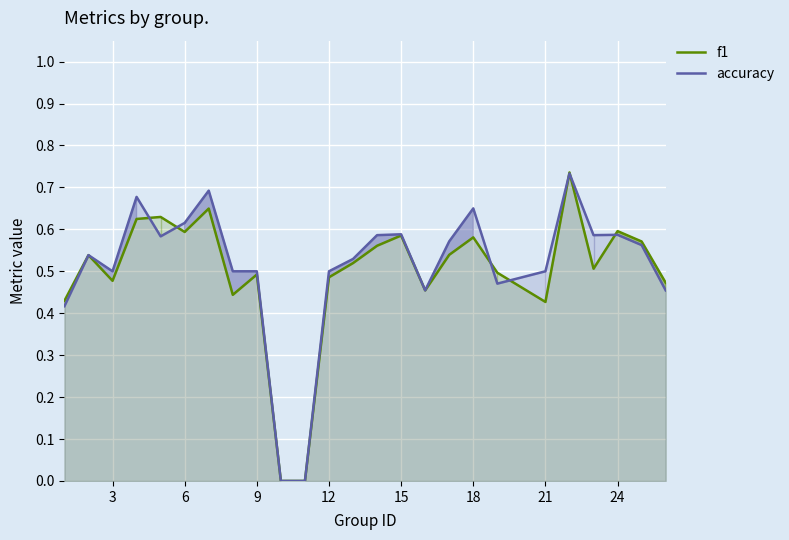

At how many categories does at least one series exceed 0?

23